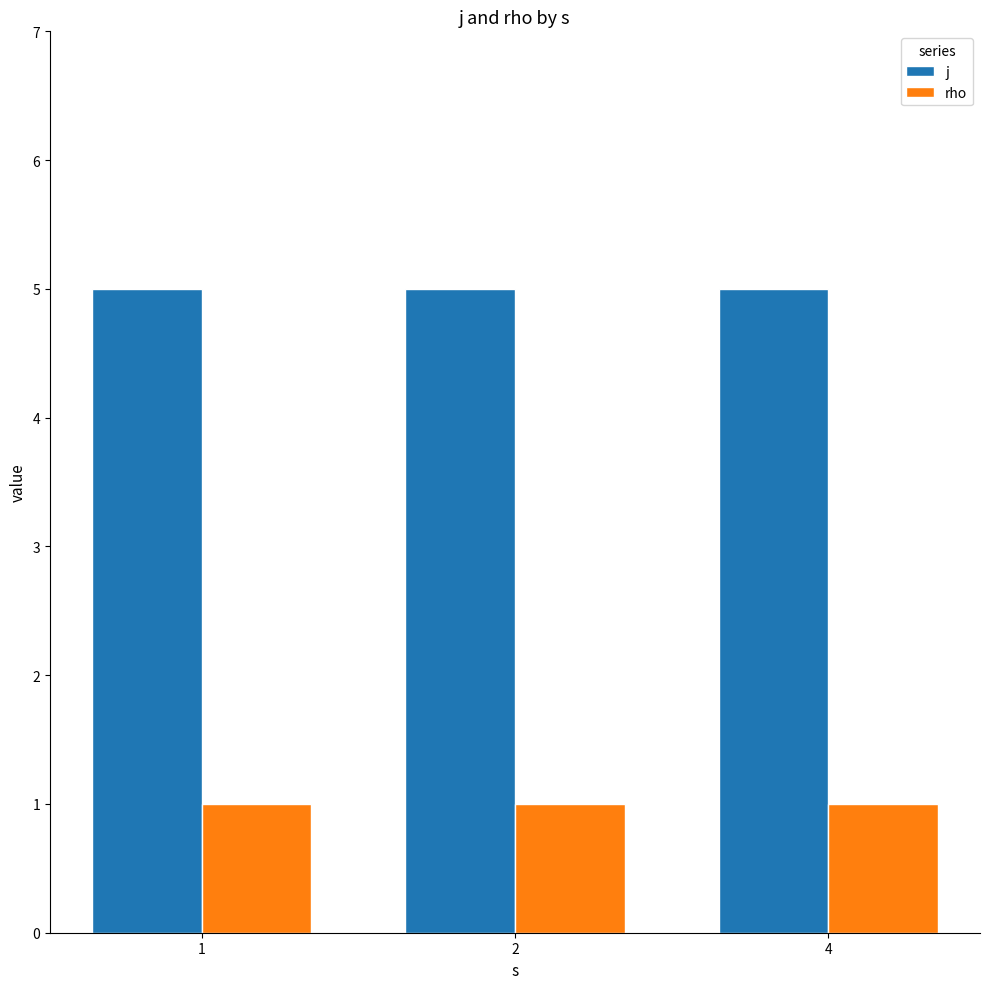

List the series in order of their overall mean, lowest first.

rho, j